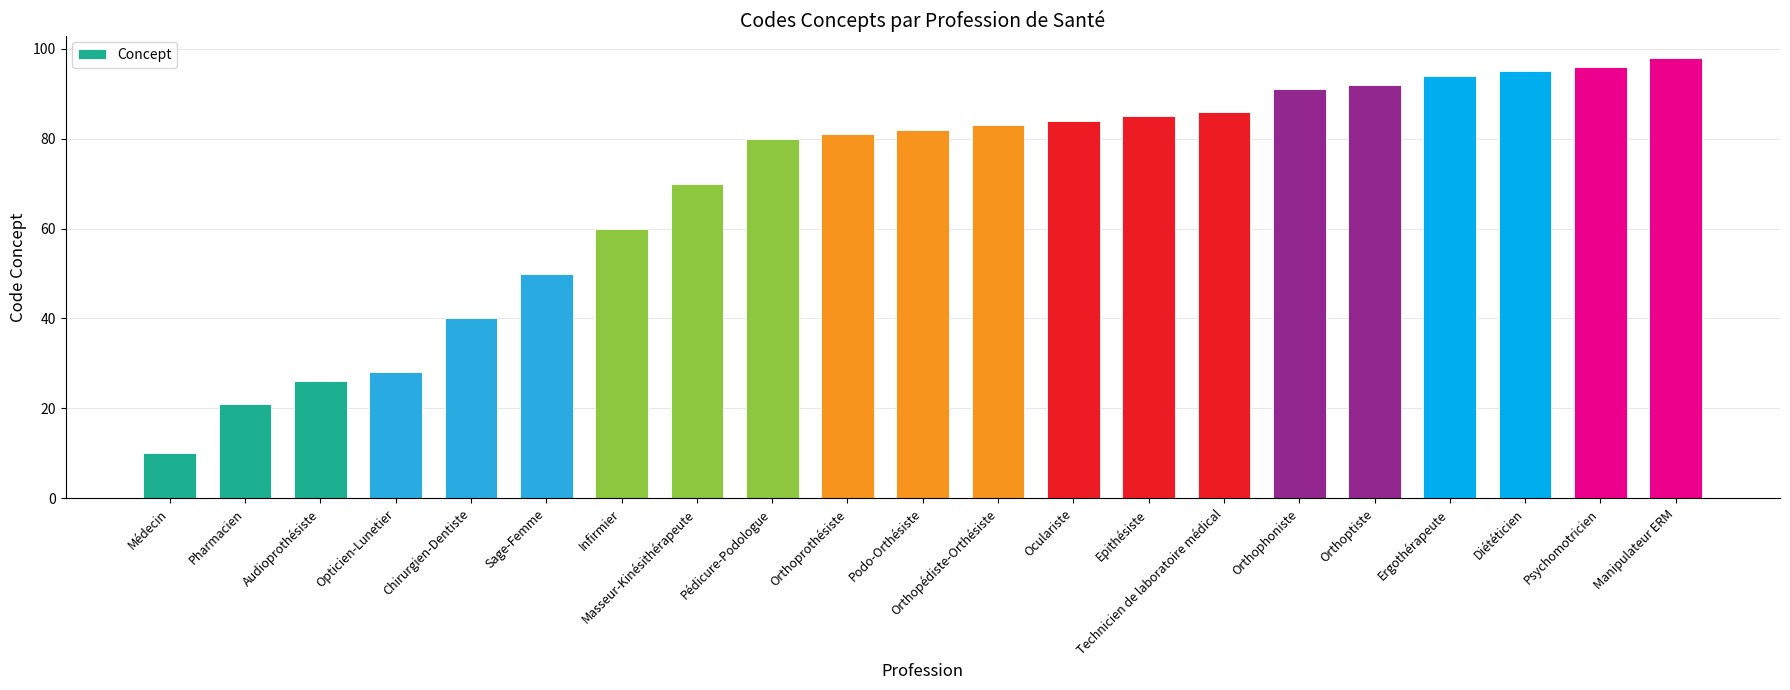

How many bars are there in total?

21